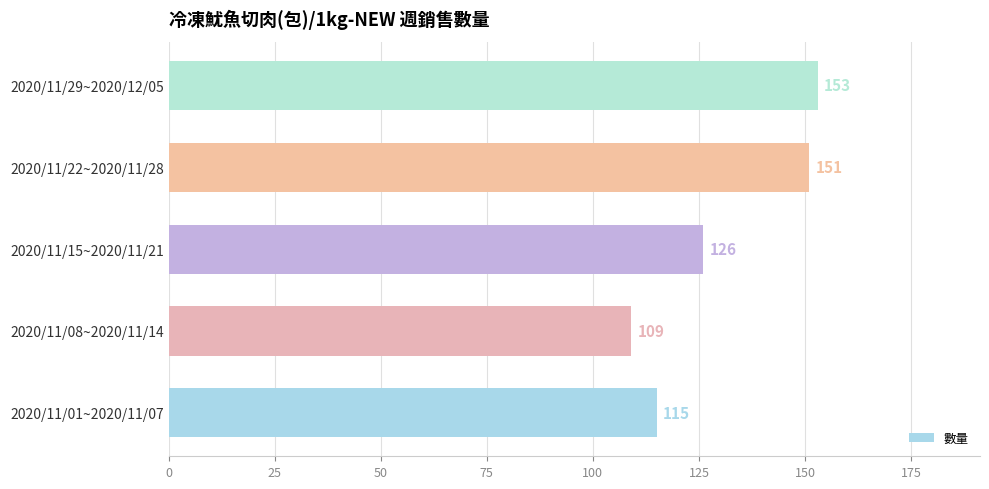

Reading top to bottom, extract all data points from this chart.

2020/11/29~2020/12/05=153	2020/11/22~2020/11/28=151	2020/11/15~2020/11/21=126	2020/11/08~2020/11/14=109	2020/11/01~2020/11/07=115